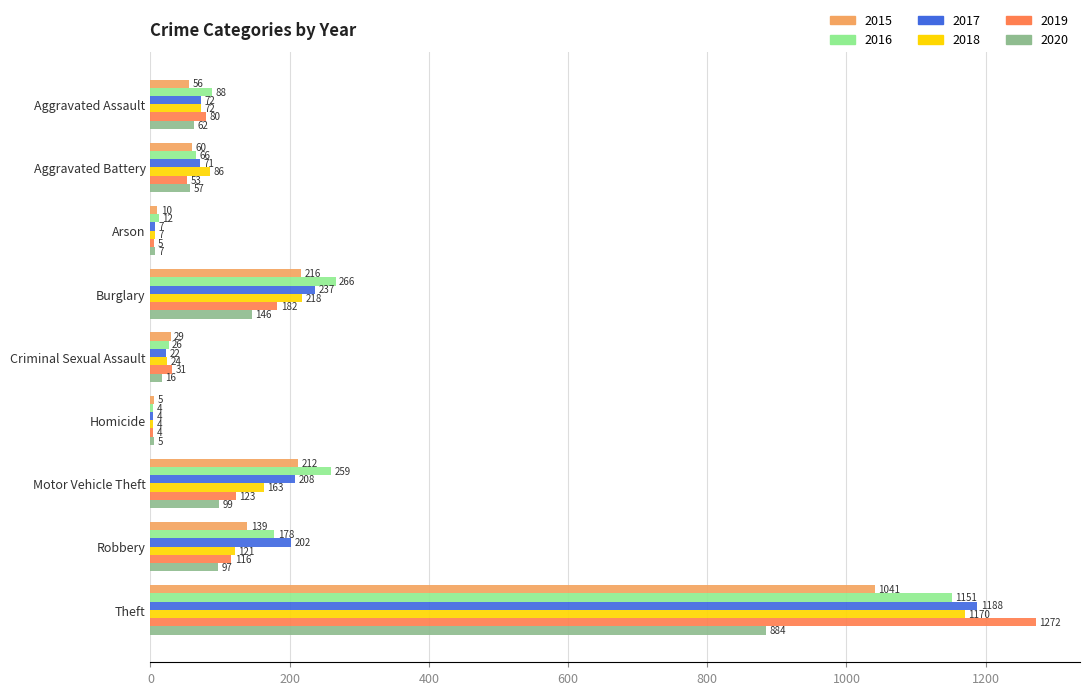

Which series has the largest total across all categories?

2016